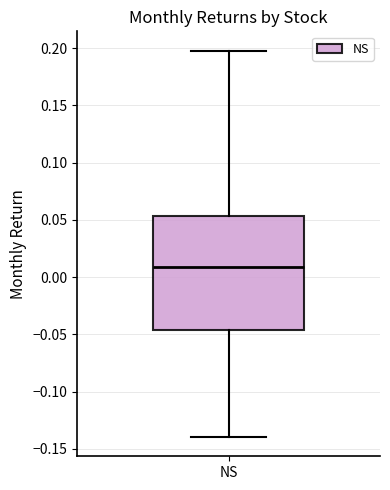

Read this box plot against the y-axis: the position of the median line, the range covered by the box, and the ends of both whiskers. The values are not printed on the chart, so give them approximately, as read against the axis.

median 0.010, box -0.045 to 0.055, whiskers -0.140 to 0.200